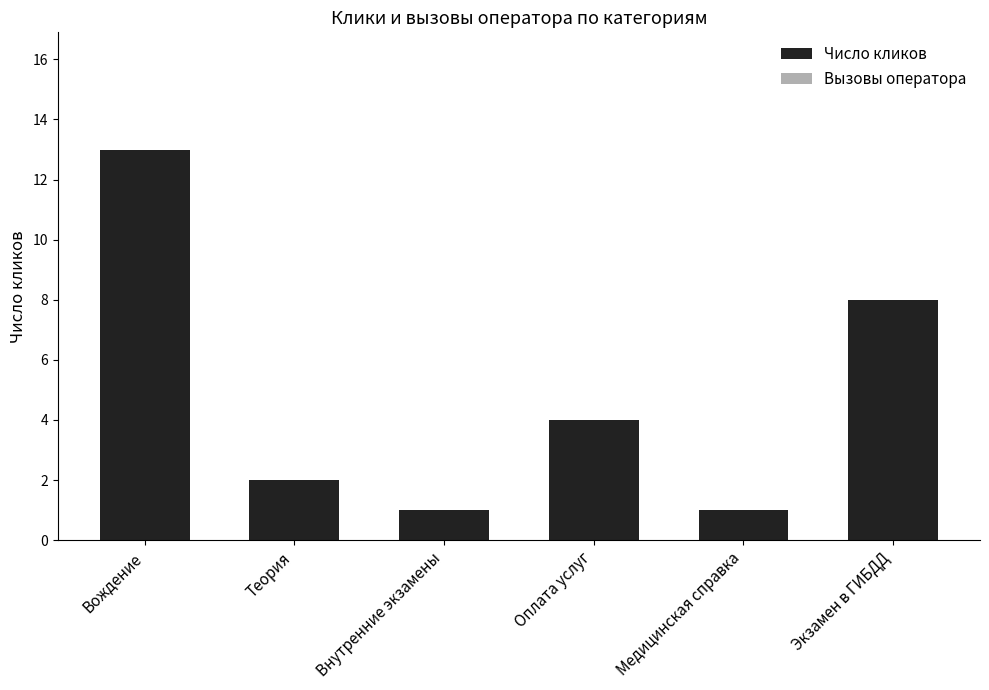

Where is the data nearest to the value 7?

Экзамен в ГИБДД